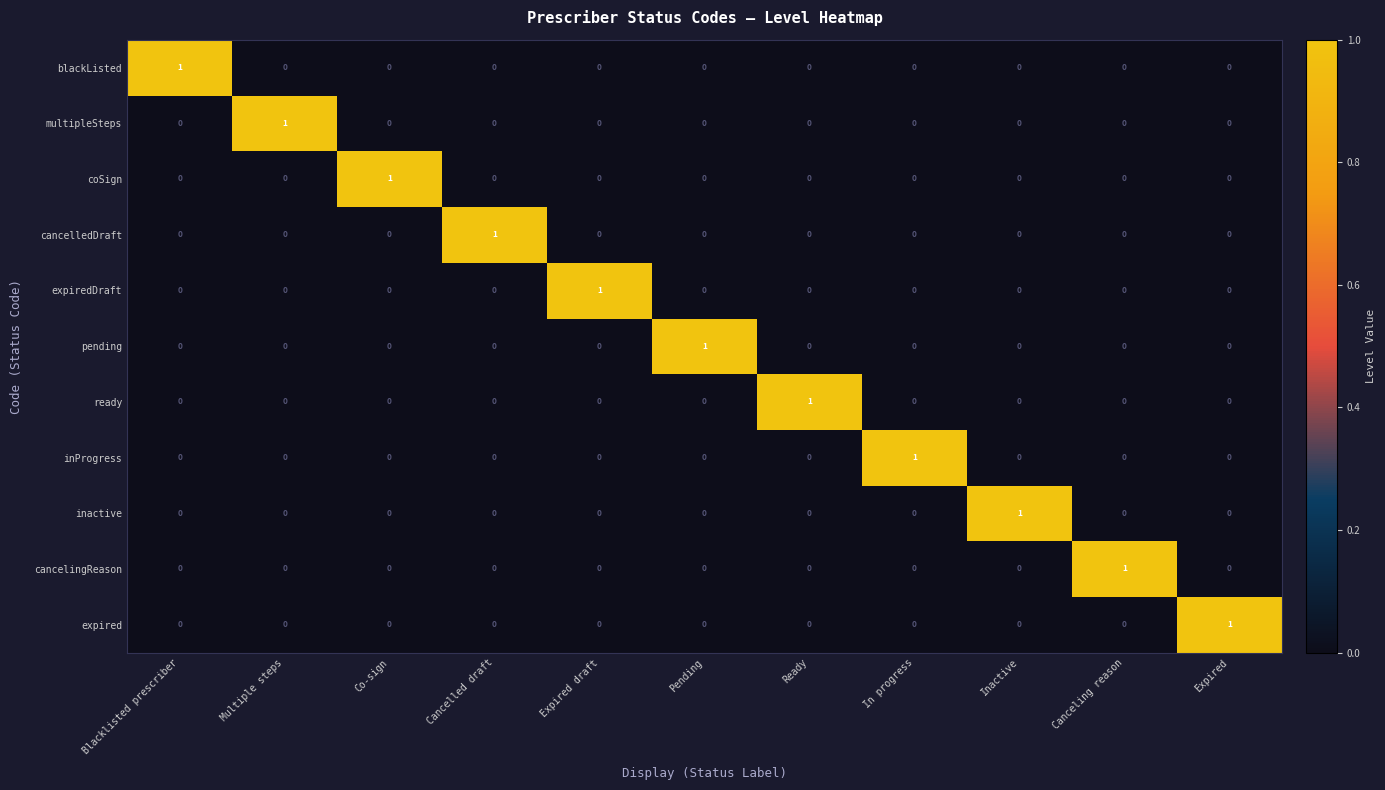

At how many categories does at least one series exceed 0?

11